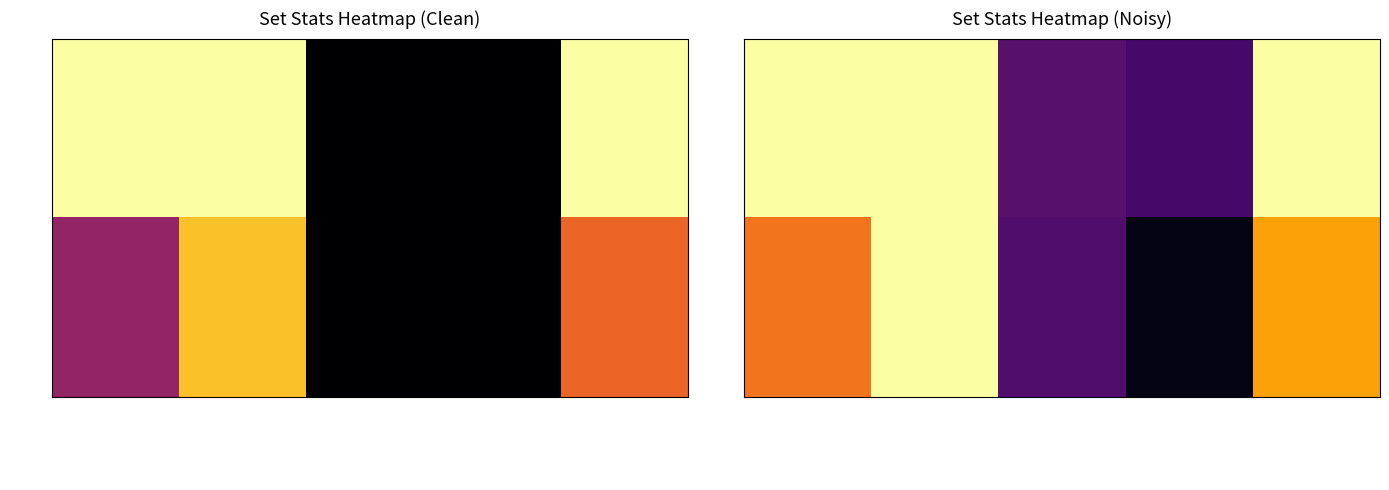

Which has a higher value, Host Tiebreak Score or Duration?

Duration